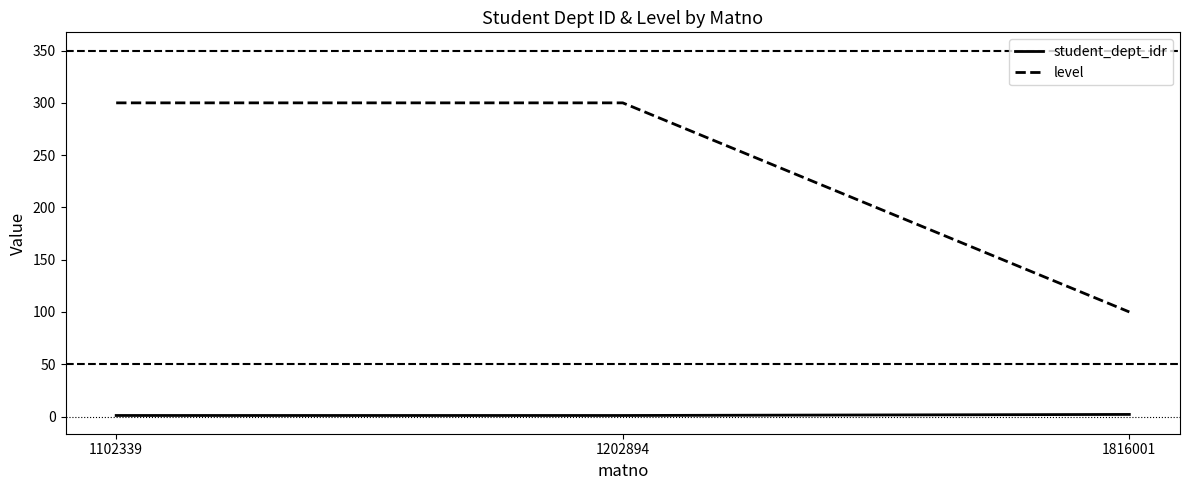

Read the level value at 1816001, to the nearest 5.

100